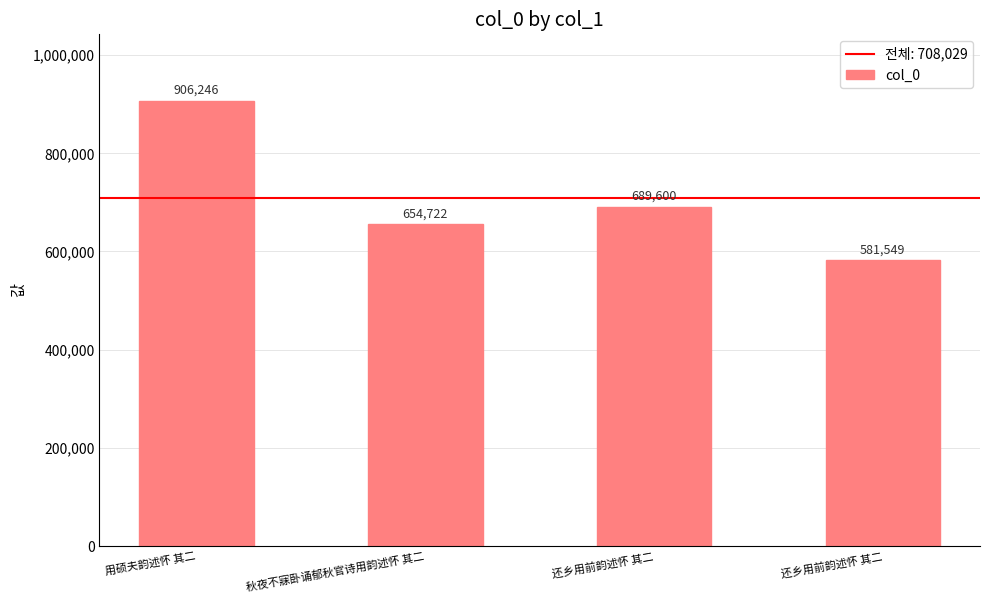

The value at 还乡用前韵述怀 其二 is 689600. True or false?

True